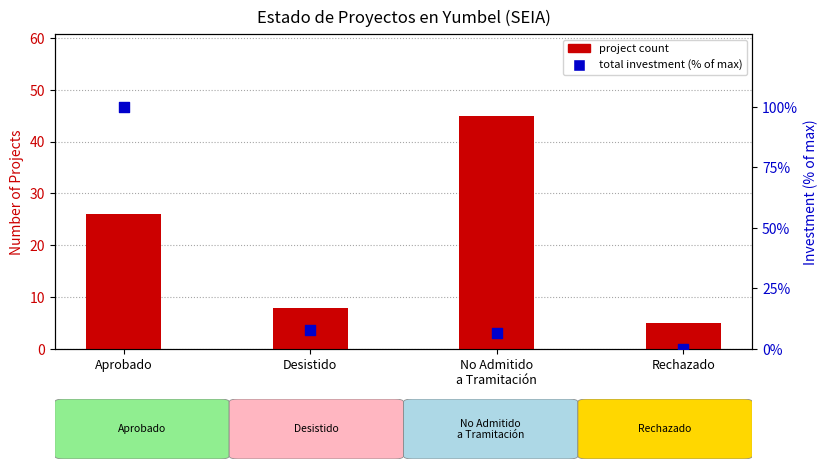

Which series has the largest Y range (max minus min)?

total investment %